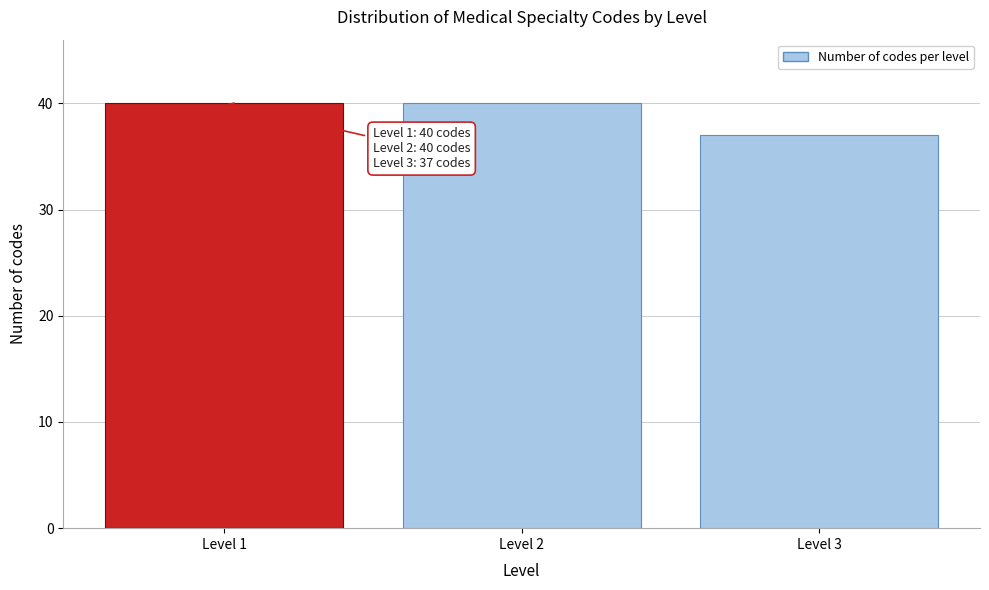

Reading left to right, extract all data points from this chart.

40	40	37